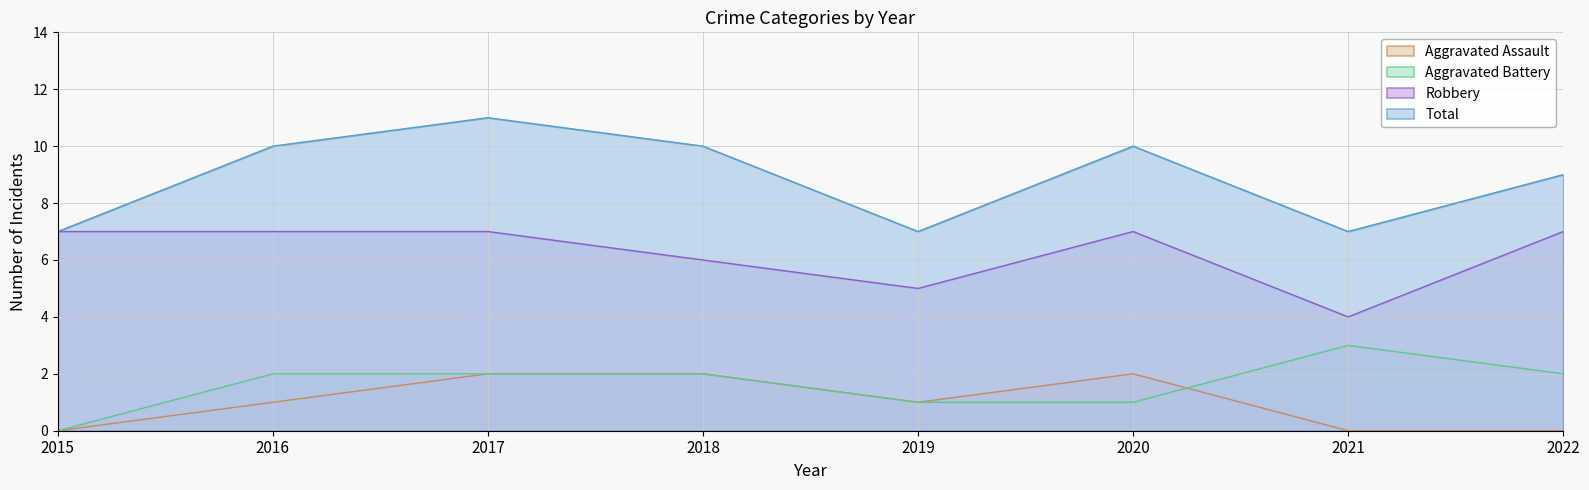

The value of Total at 2022 is 13. True or false?

False